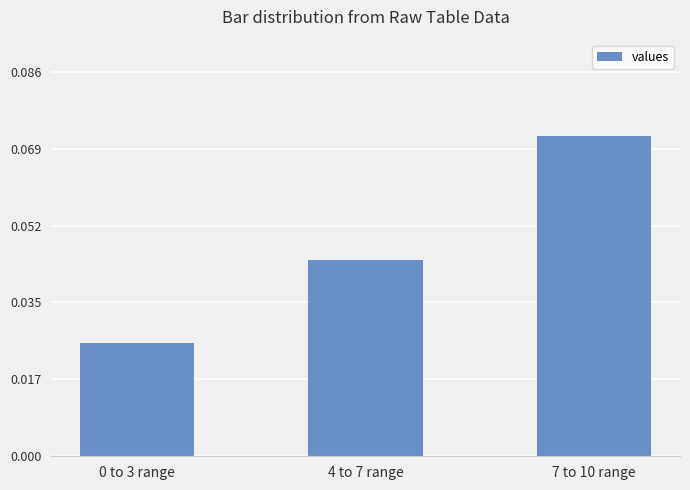

Between 0 to 3 range and 4 to 7 range, which is larger?

4 to 7 range